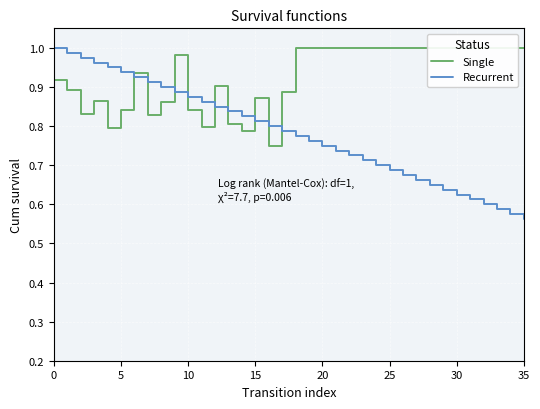

How many lines are shown in the chart?

2